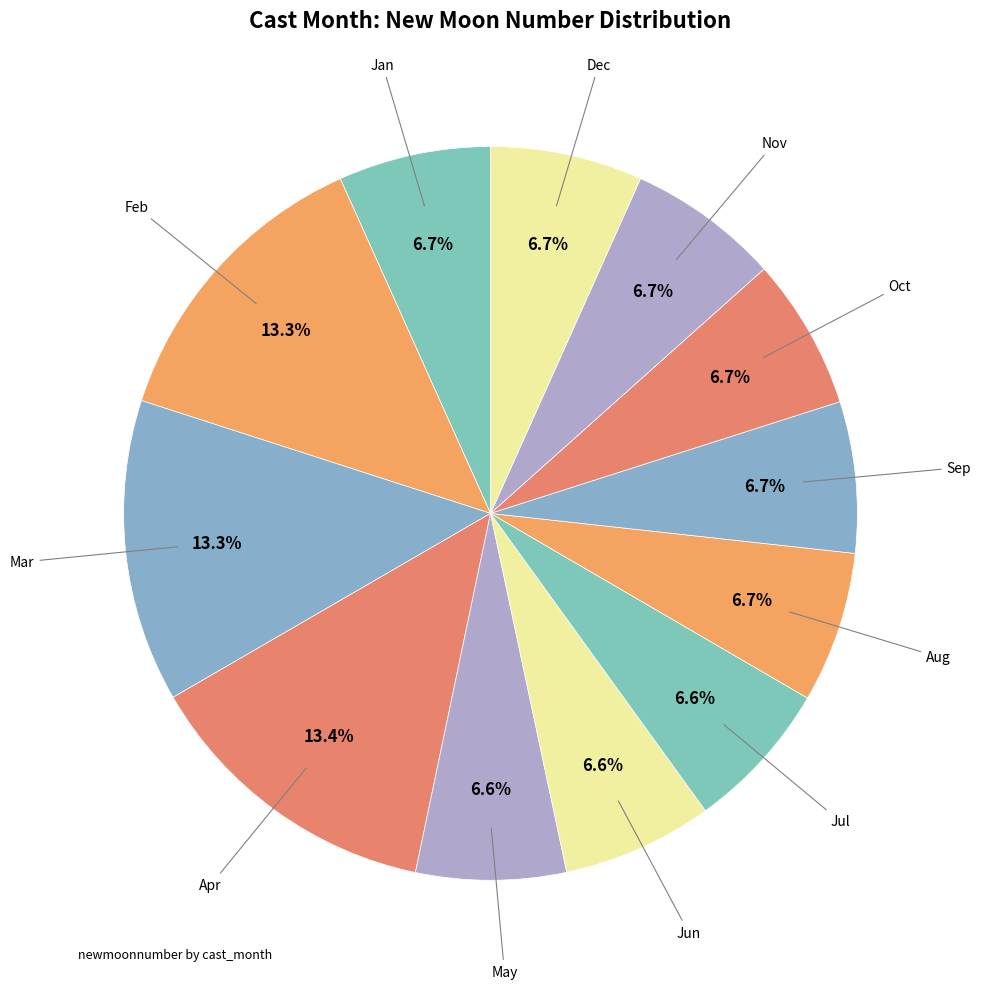

How many segments does this pie chart have?

12